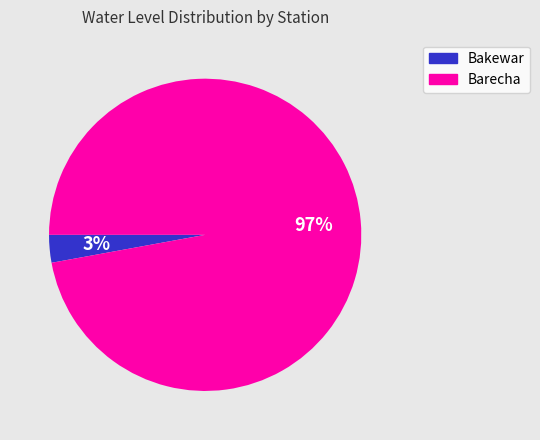

To the nearest percent, what is the difference between the Bakewar and Barecha slice percentages?

94%